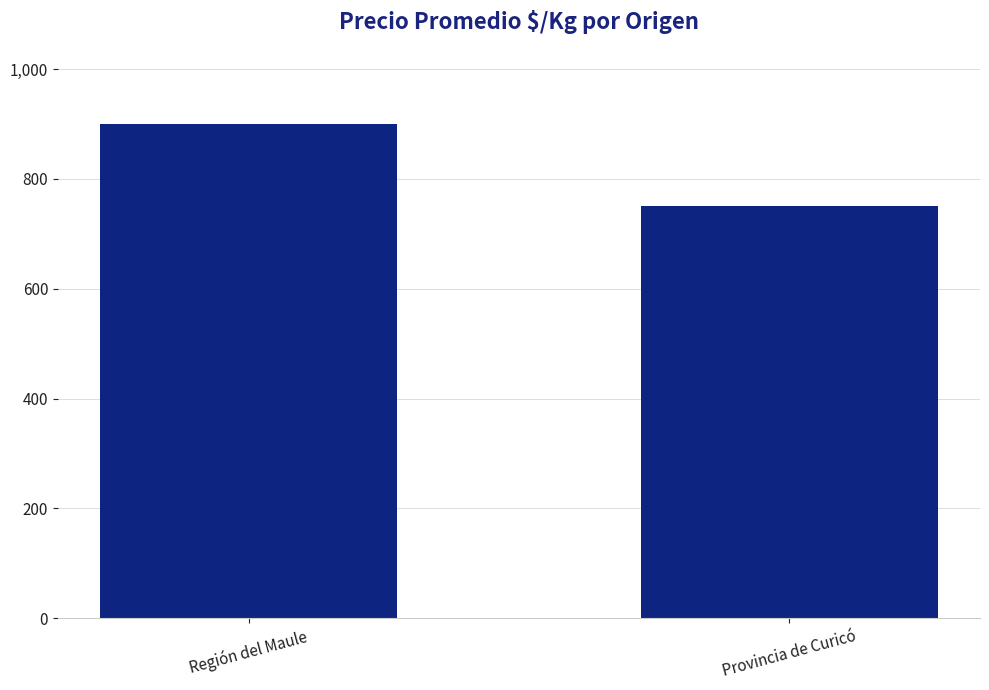

Are the bars grouped side by side (vs. stacked)?

No